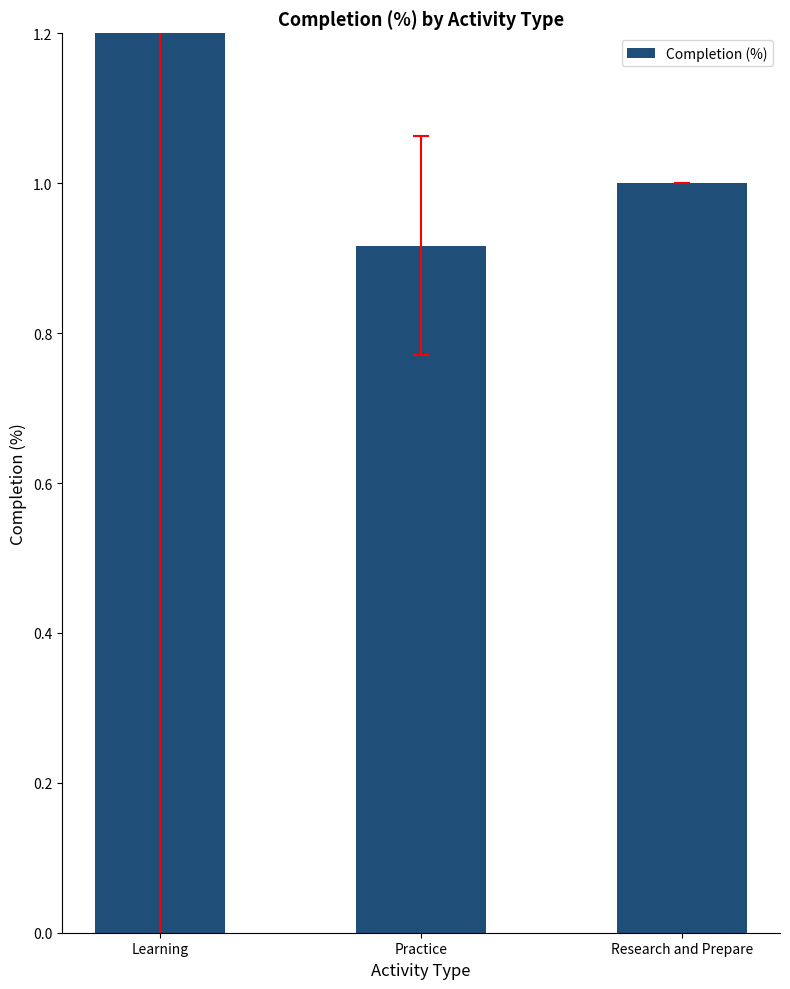

The value at Practice is 0.3. True or false?

False